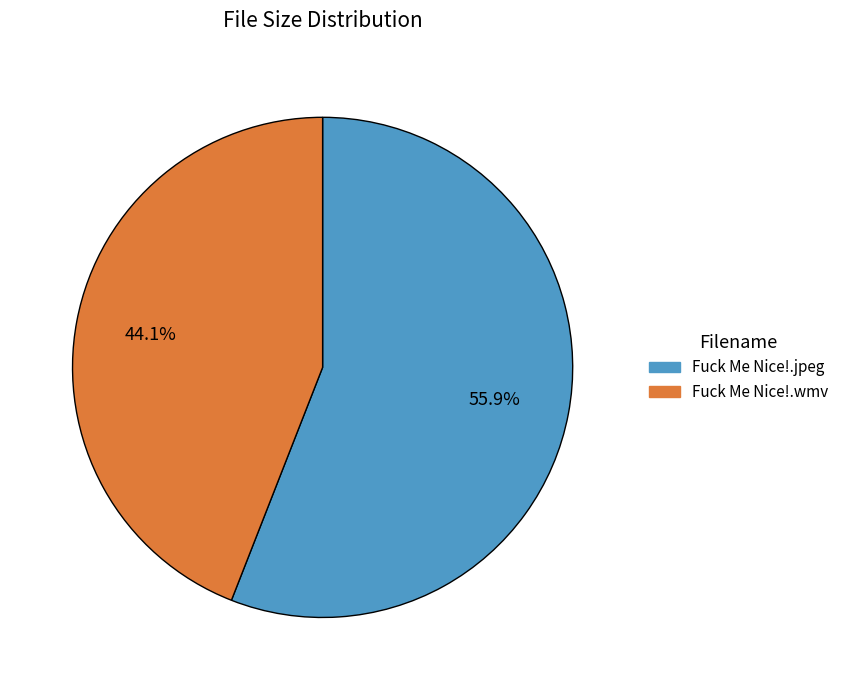

To the nearest percent, what is the combined percentage of Fuck Me Nice!.jpeg and Fuck Me Nice!.wmv?

100%